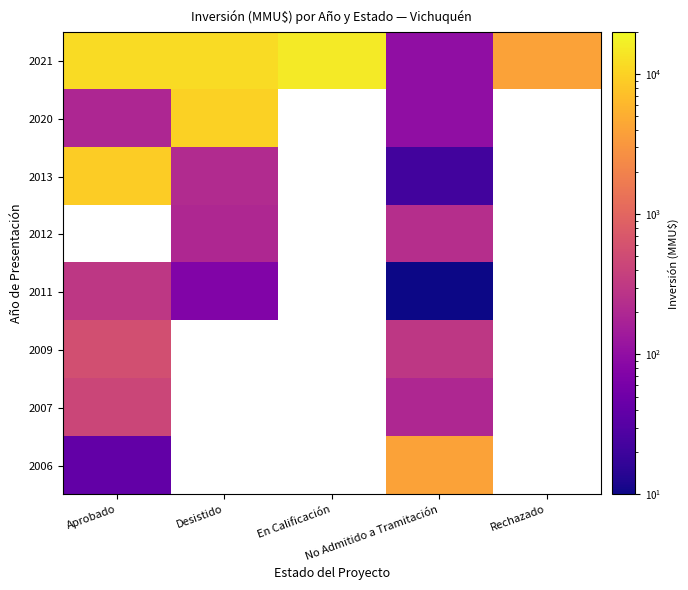

List the series in order of their peak value, highest first.

2021, 2020, 2013, 2012, 2006, 2009, 2007, 2011